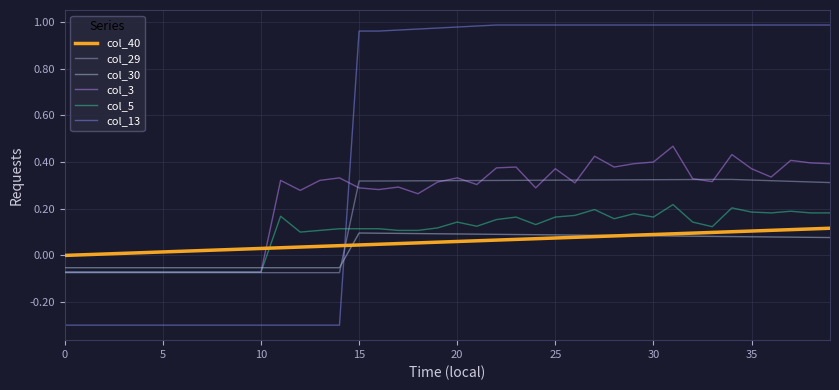

How many lines are shown in the chart?

6